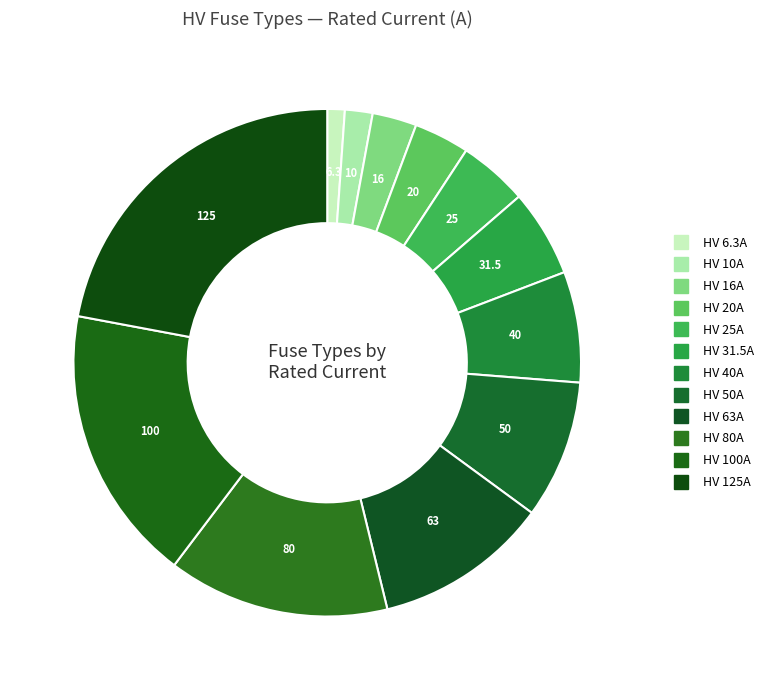

Is the sum of HV 31.5A and HV 125A greater than half?

No